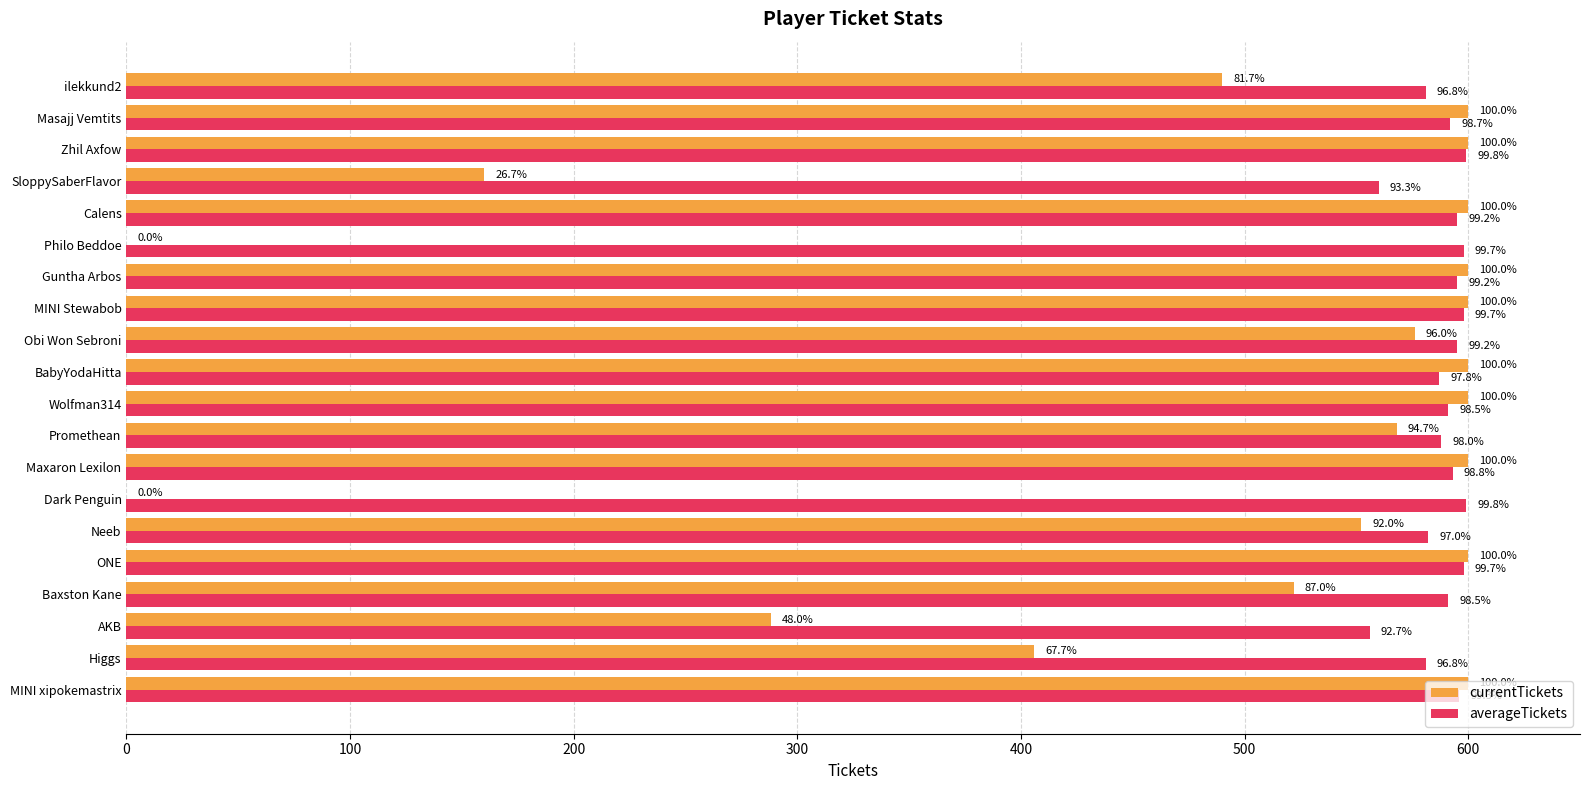

What are all the series names shown in the legend?

currentTickets, averageTickets